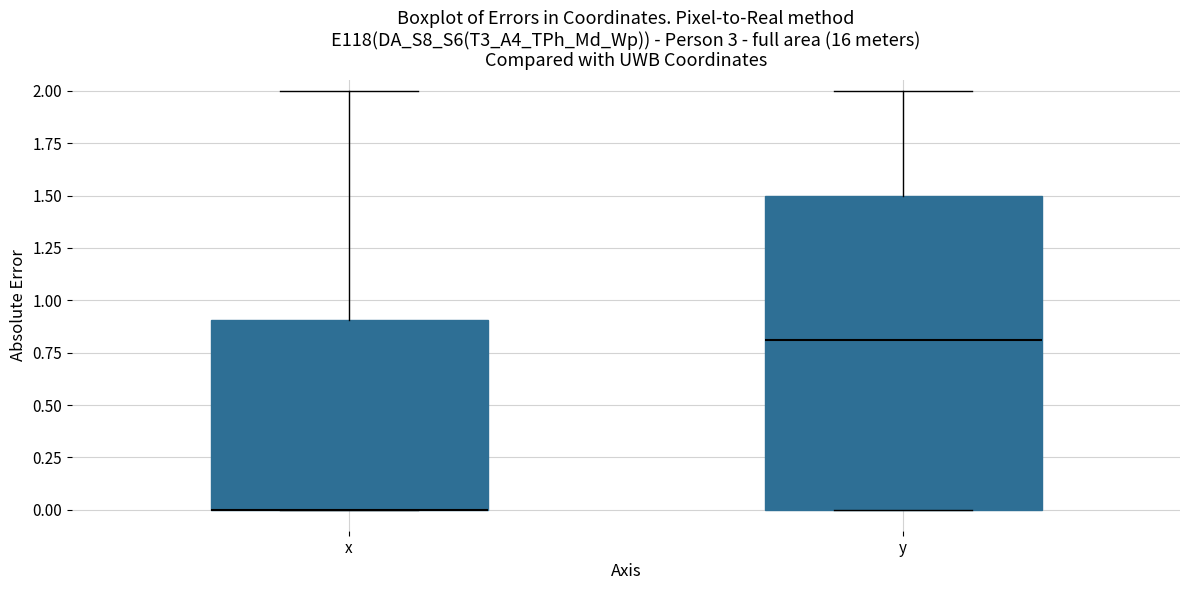

Reading left to right, read every box against the y-axis: the position of its median line, the range the box covers, and the ends of its whiskers. The values are not printed on the chart, so give them approximately, as read against the axis.

x: median 0.0 (drawn on the box's lower edge), box 0.0 to 0.9, whiskers 0.0 to 2.0
y: median 0.8, box 0.0 to 1.5, whiskers 0.0 to 2.0